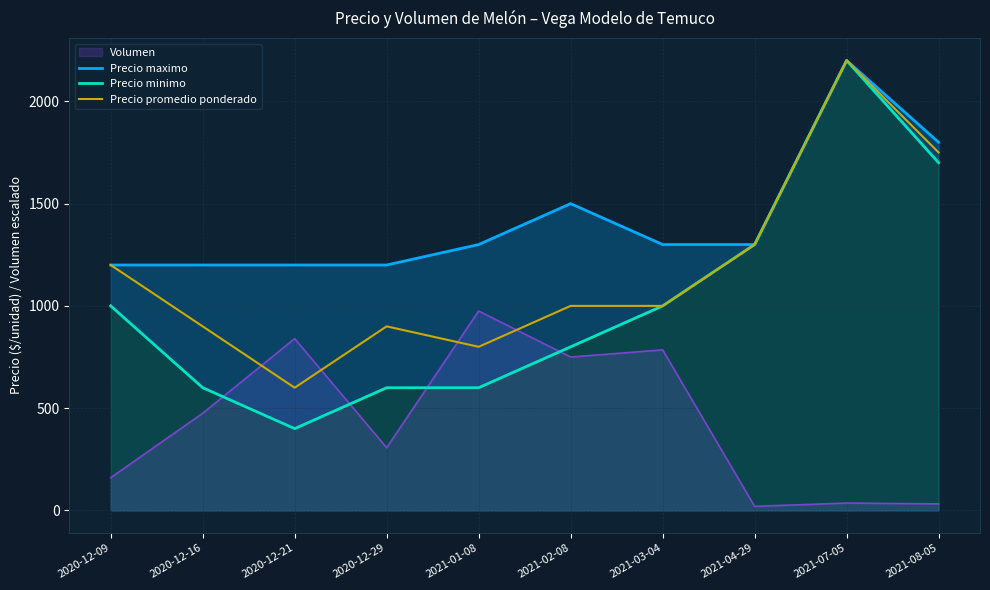

True or false: Precio minimo has more than 2 points higher than both neighbors.

False